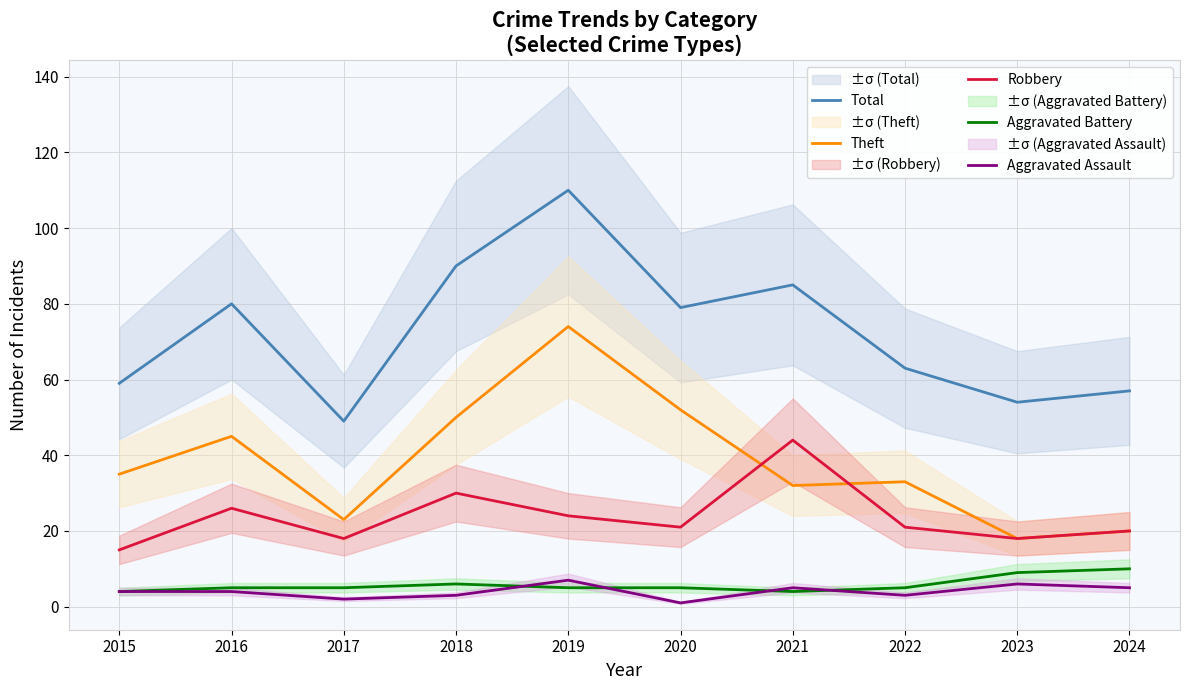

Which series ends up on top after the final intersection of Aggravated Battery and Aggravated Assault?

Aggravated Battery